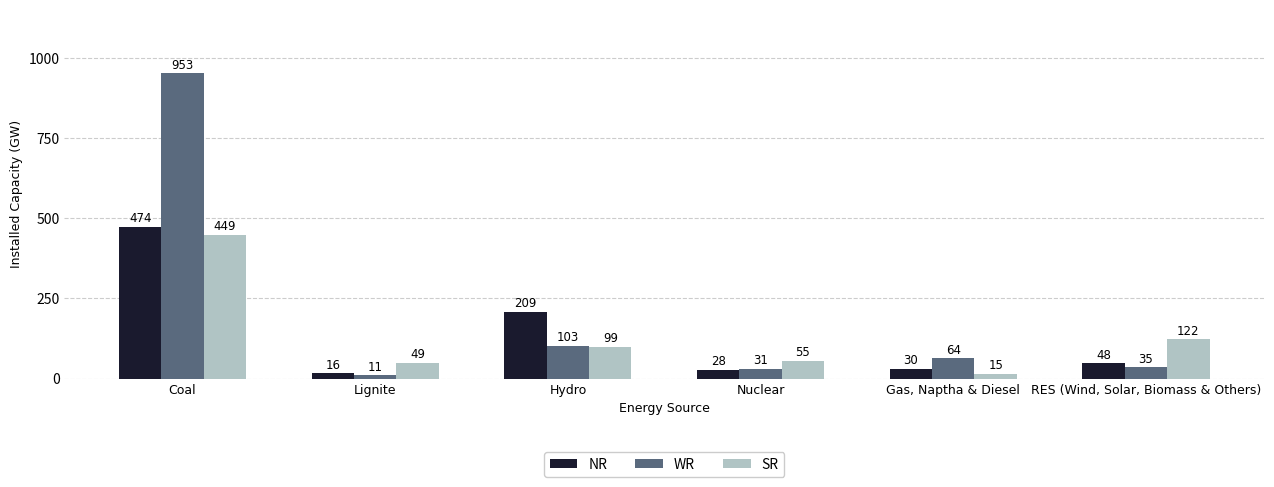

What is the label of the 3rd bar from the left?

Hydro